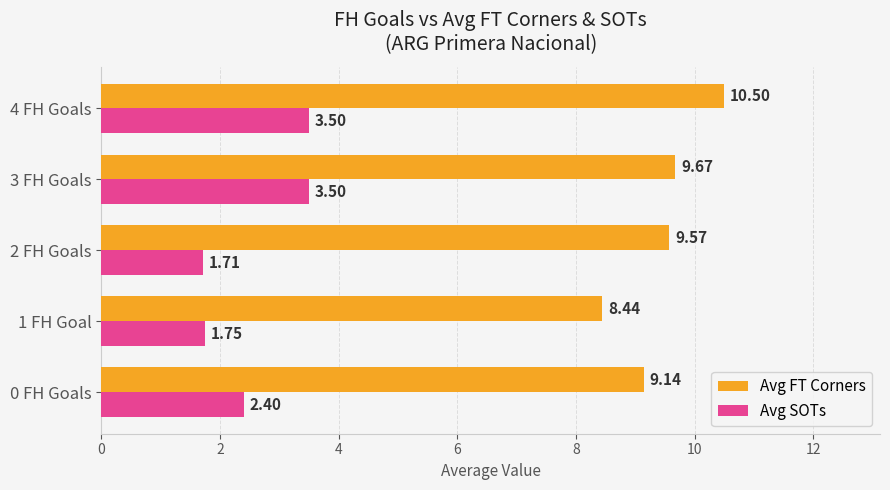

At how many categories does at least one series exceed 6?

5